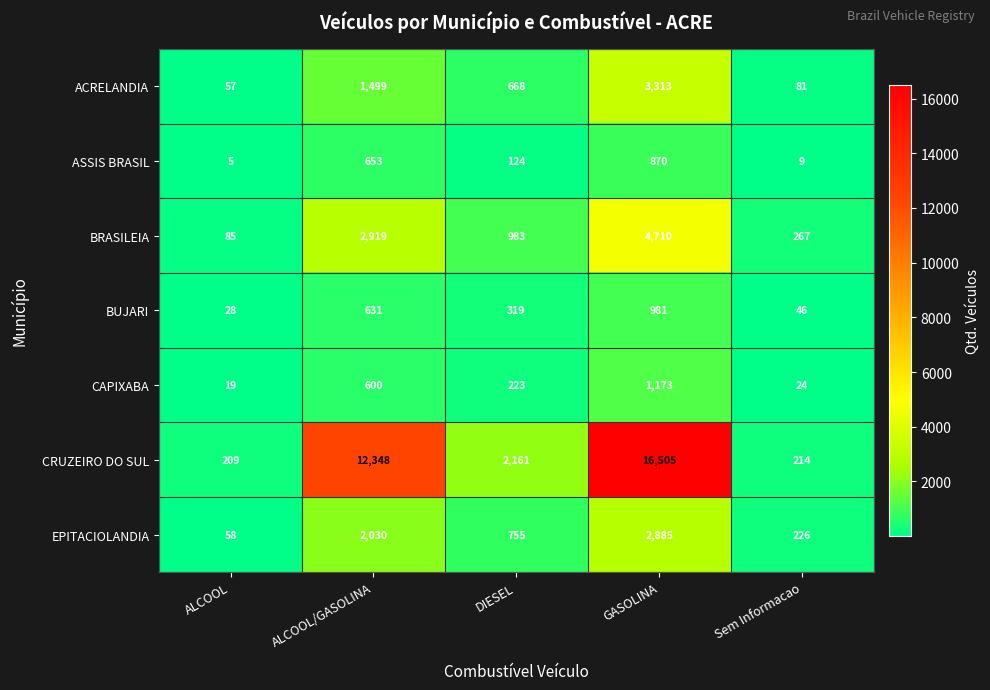

What is the difference between the highest and lowest values at ALCOOL/GASOLINA?

11748